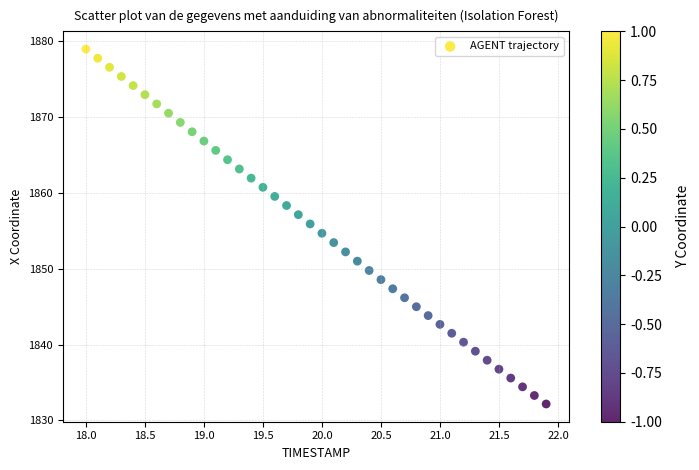

What is the range of X values (max minus min)?

3.9